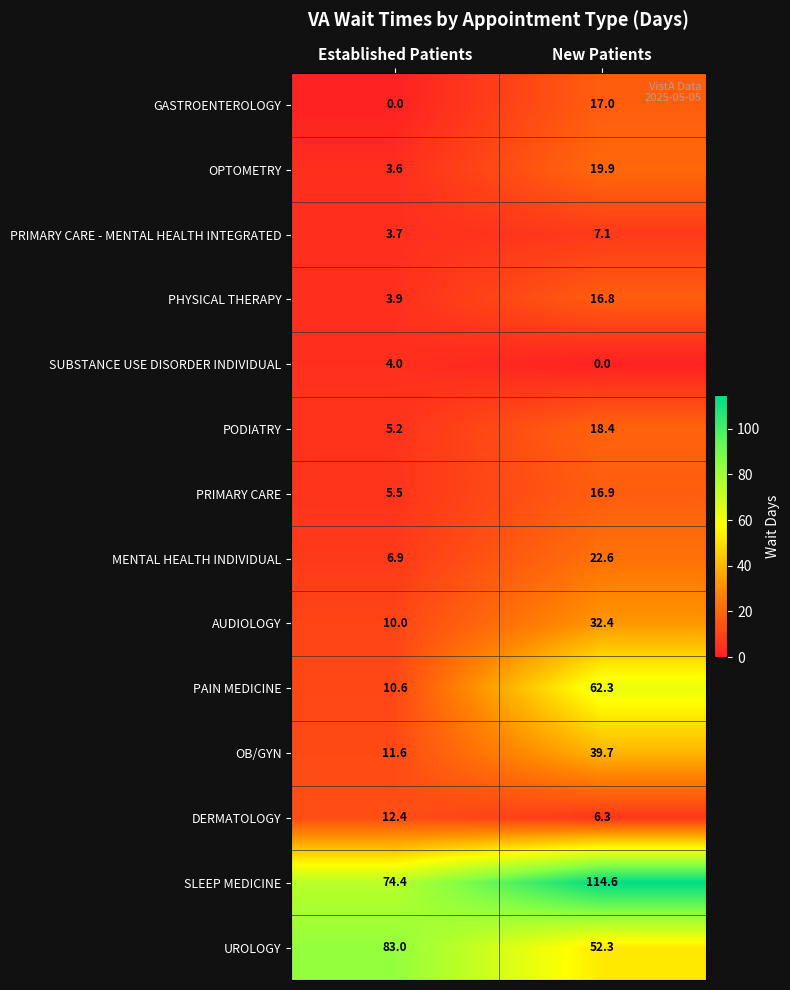

What is the total value across all series at New Patients?

426.3